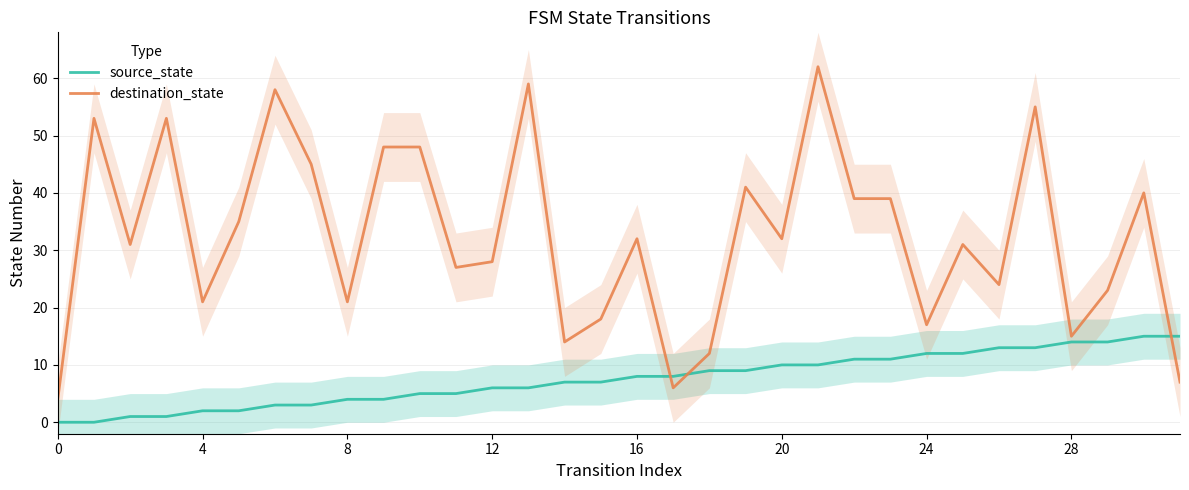

Which series ends up on top after the final intersection of destination_state and source_state?

source_state